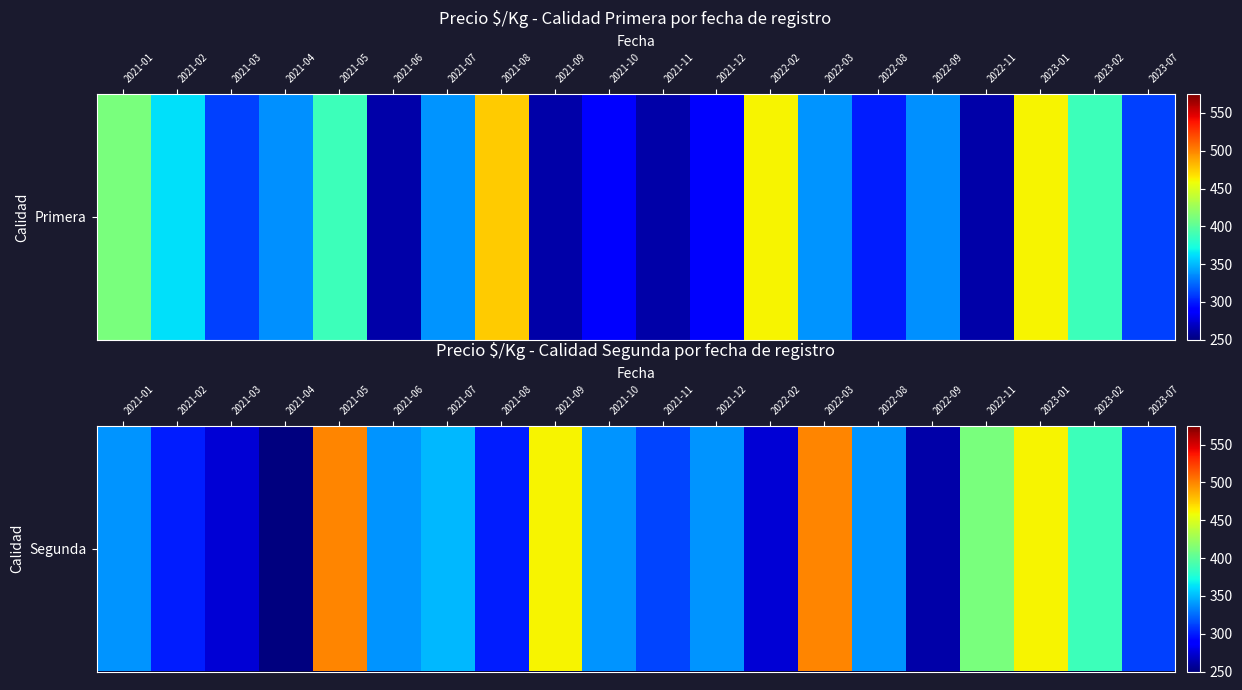

The value at 2021-11 is 313. True or false?

True